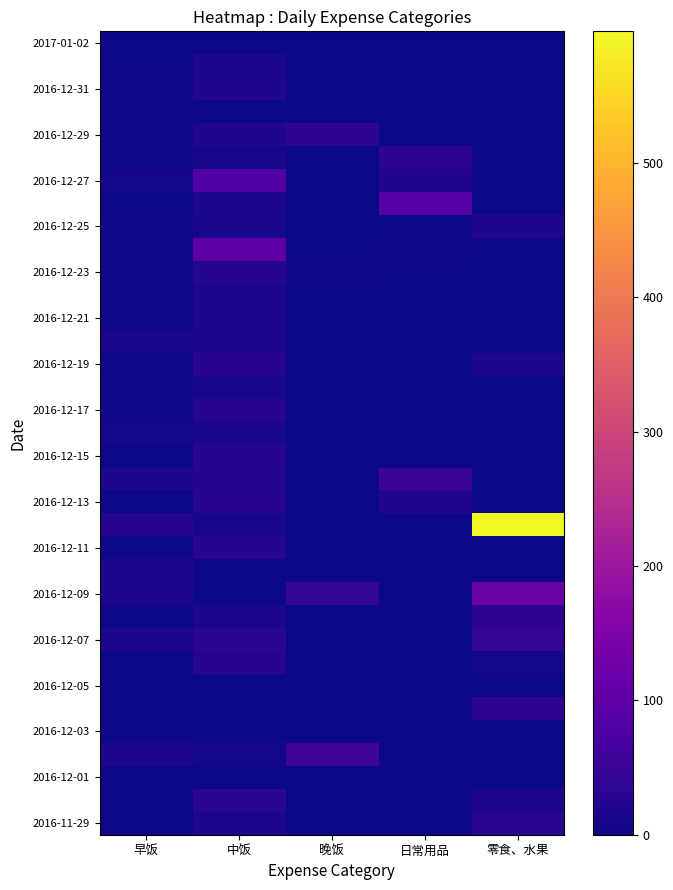

How many distinct data groups are displayed?

35